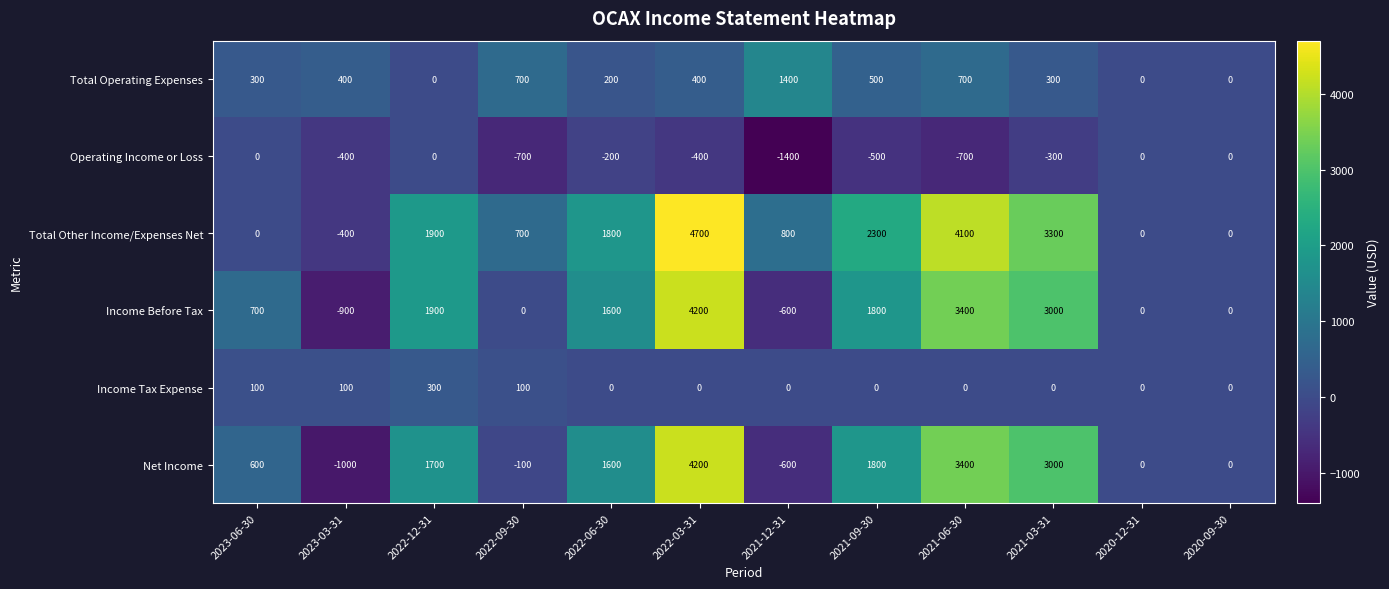

What is the spread (max minus min) of values at 2022-06-30?

2000